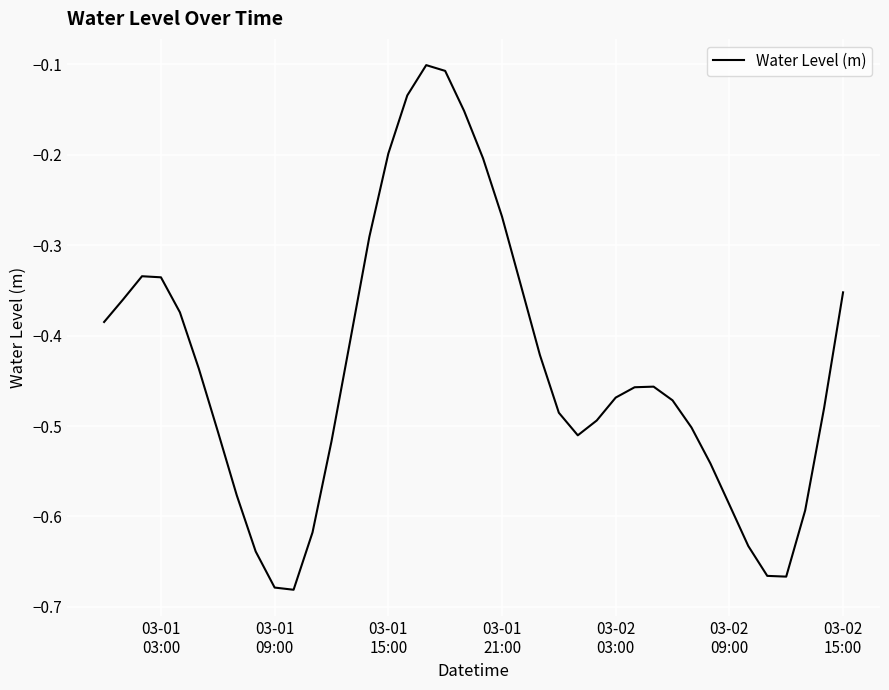

What is the difference between the maximum and minimum values?

0.6